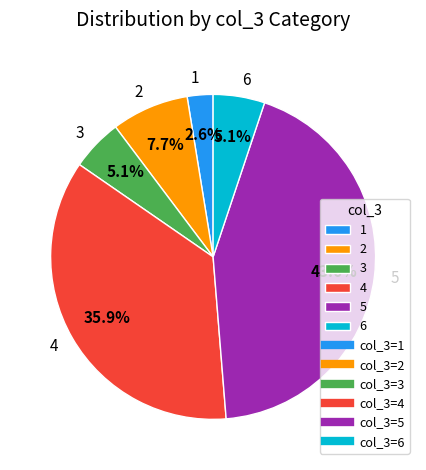

Which has a higher value, 5 or 1?

5